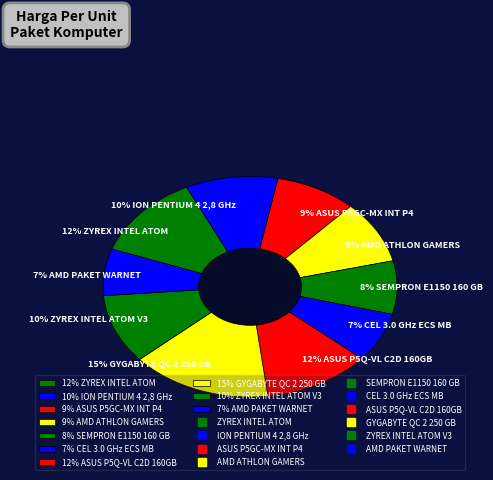

To the nearest percent, what percentage of the pie is ION PENTIUM 4 2,8 GHz?

10%